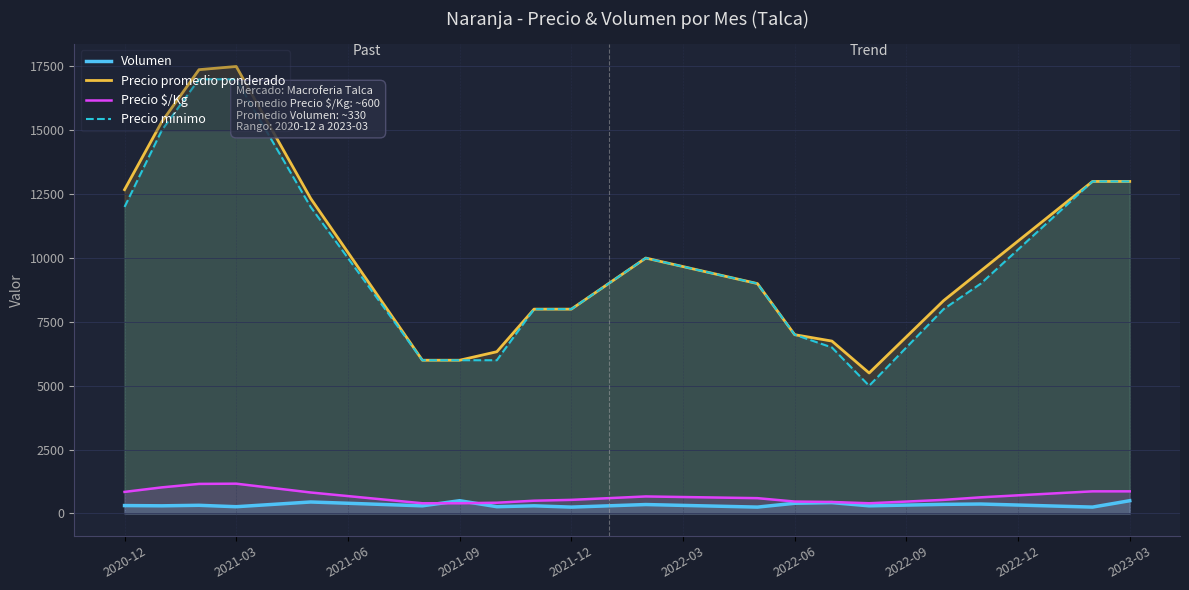

What is the difference between the highest and lowest values at 2021-09?

5600